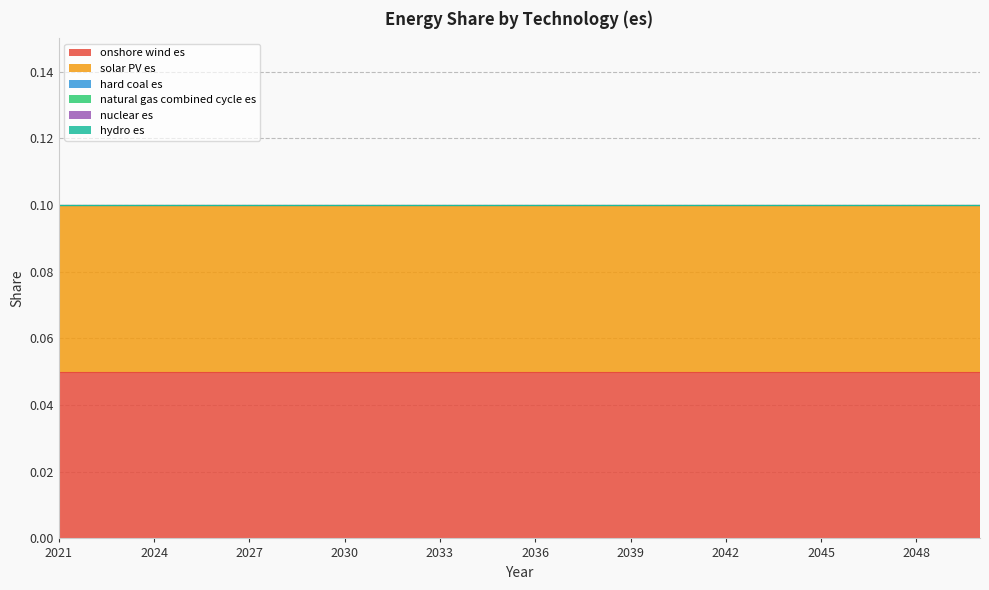

What is the value of the onshore wind es point at the 28th from the left?

0.1